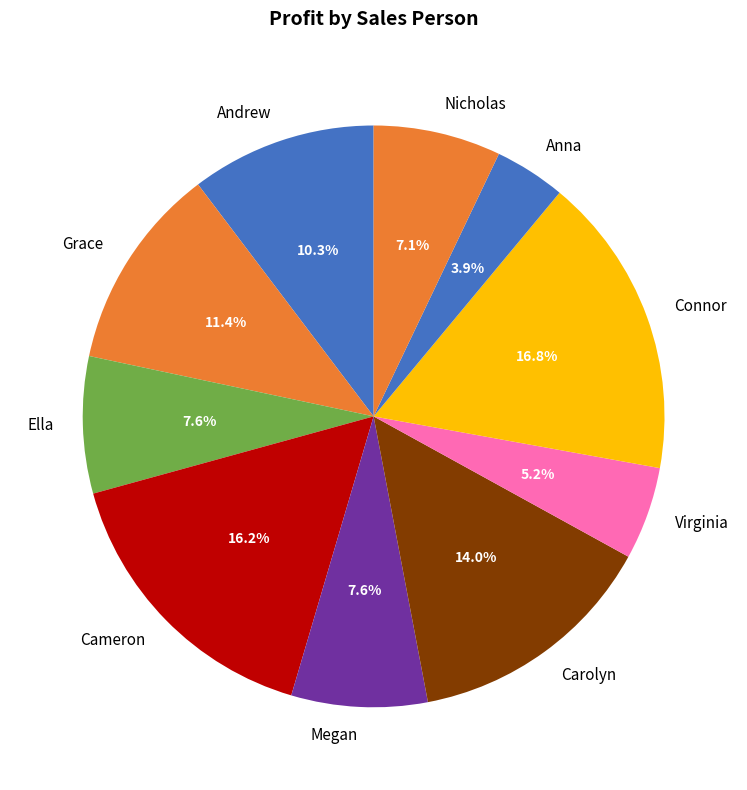

Does Megan account for over 50% of the chart?

No